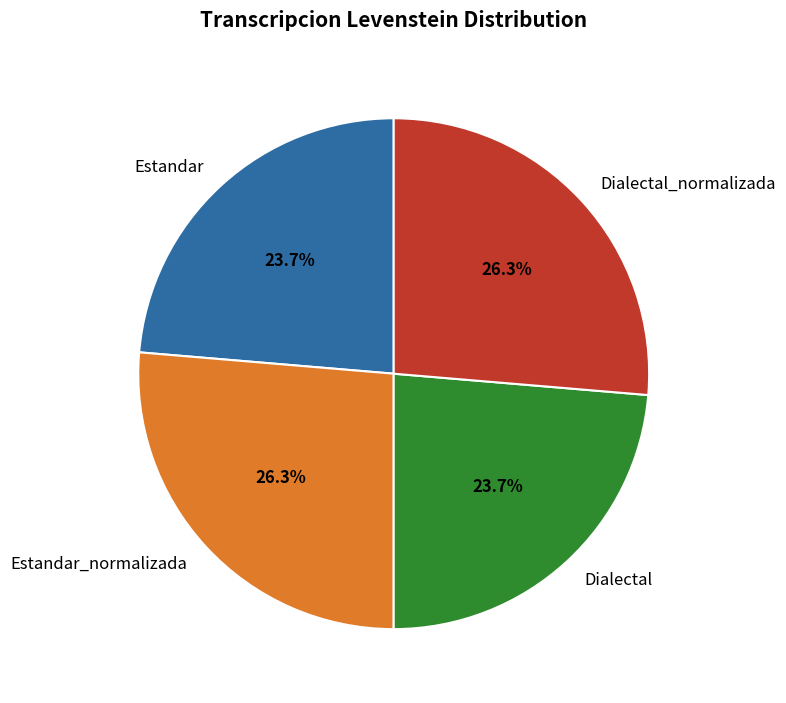

What is the total percentage of Estandar_normalizada and Dialectal?

50.0%